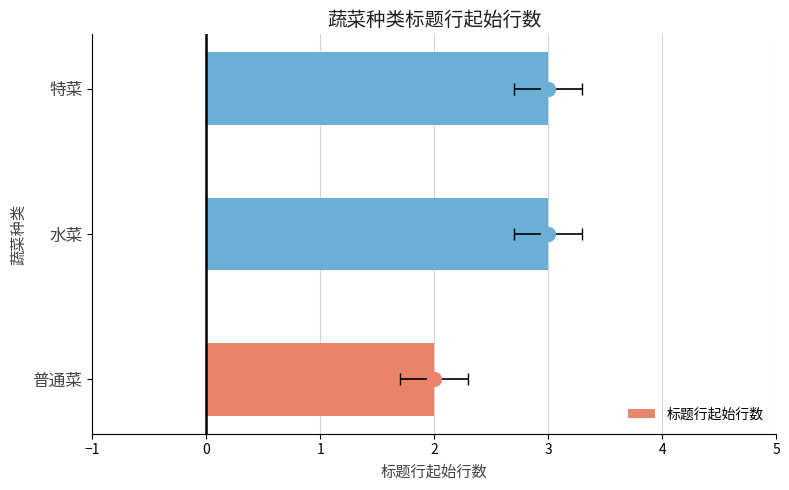

Does the chart contain stacked bars?

No